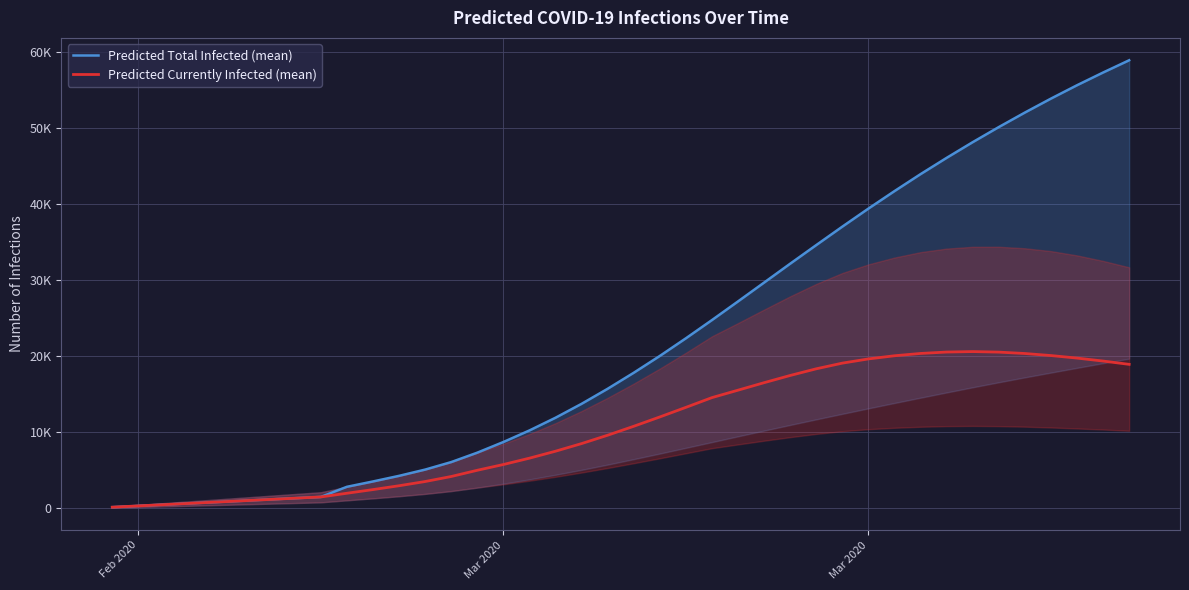

What are all the series names shown in the legend?

Predicted Total Infected (mean), Predicted Currently Infected (mean)